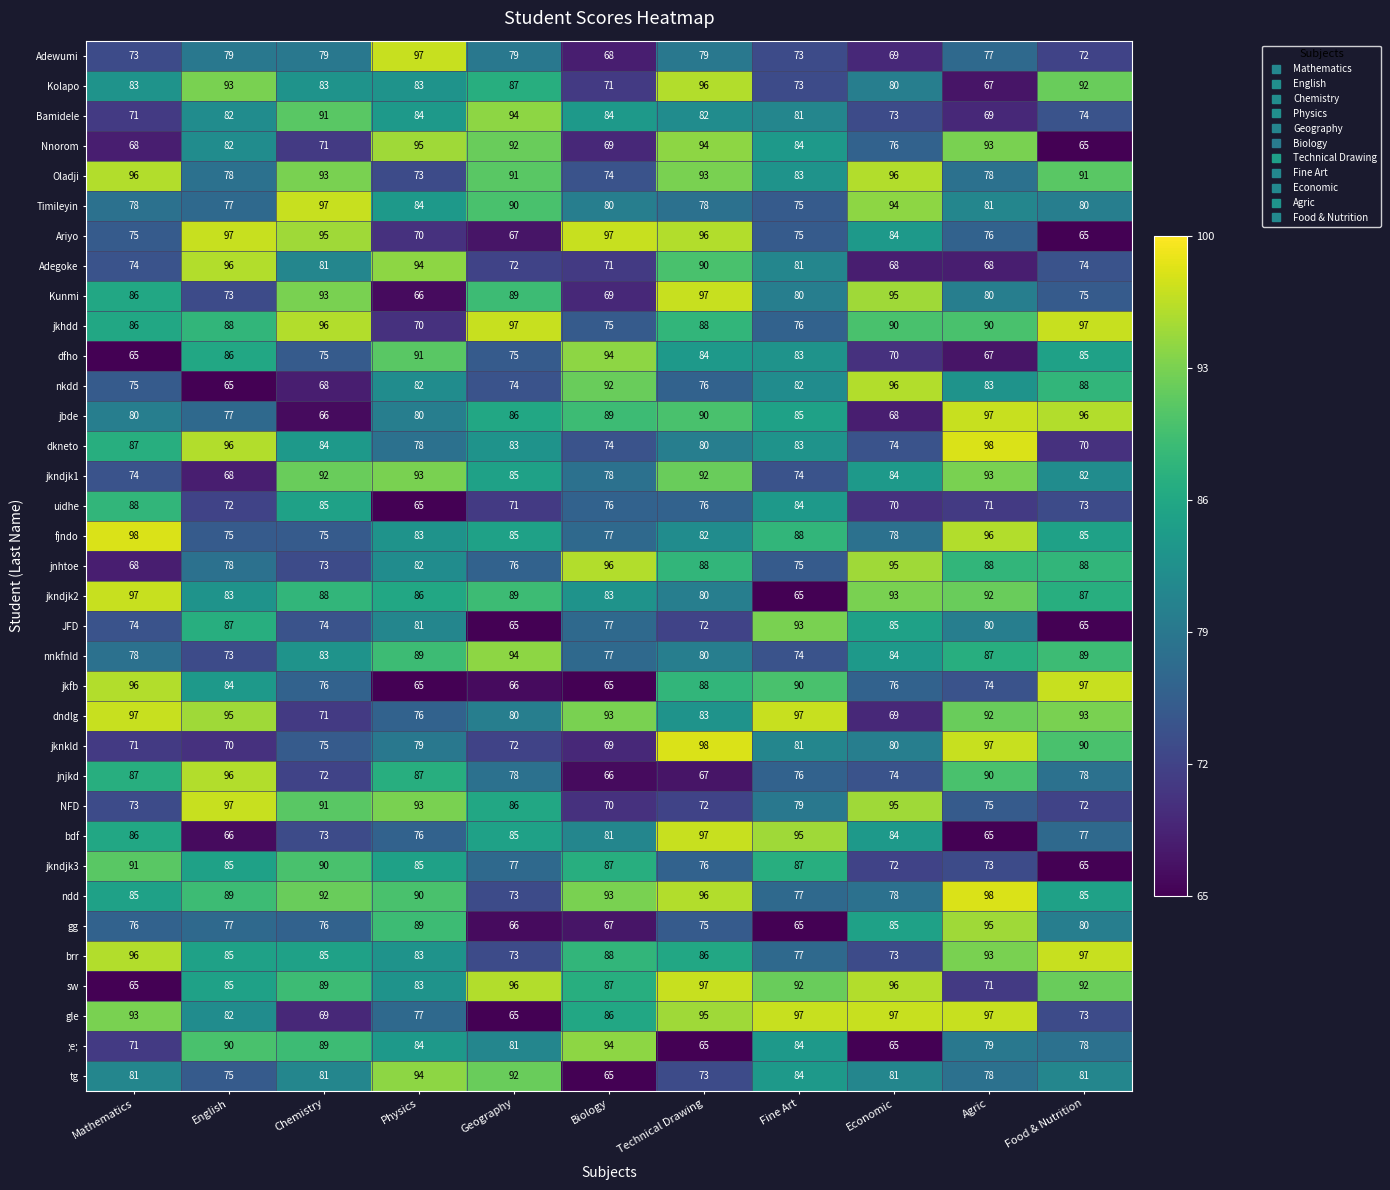

Between English and Physics, which series saw the biggest shift?

Ariyo